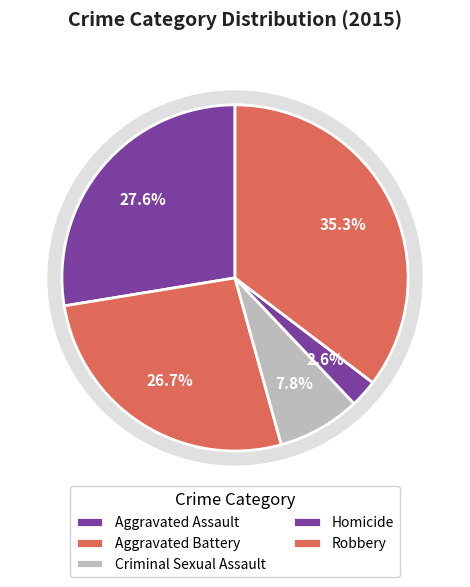

What is the total percentage of Aggravated Assault and Robbery?

62.9%